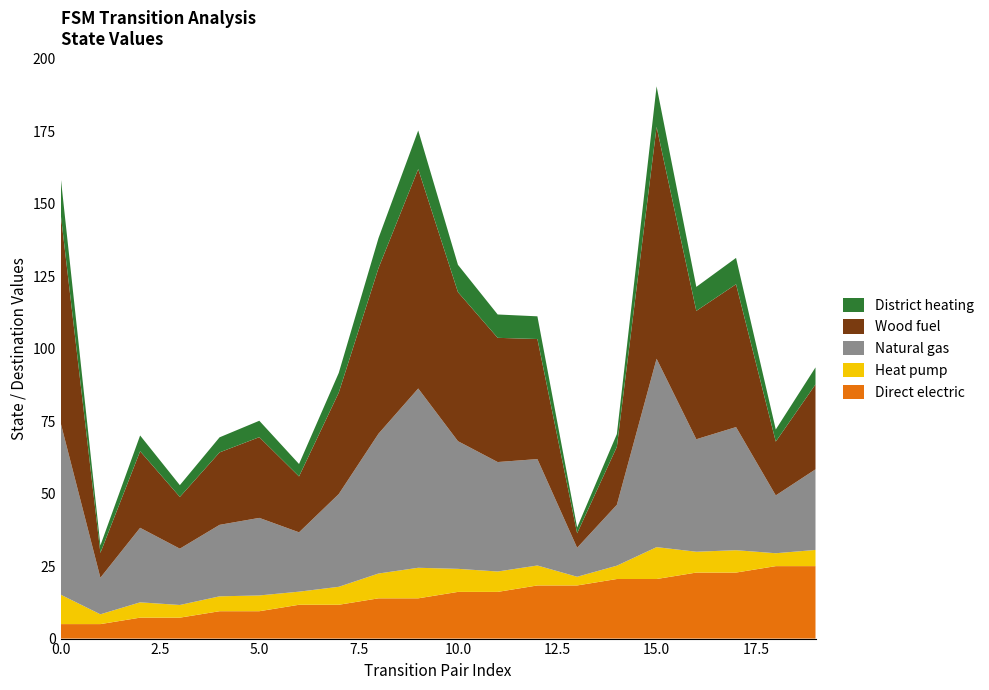

What is the maximum value for Direct electric?

25.0